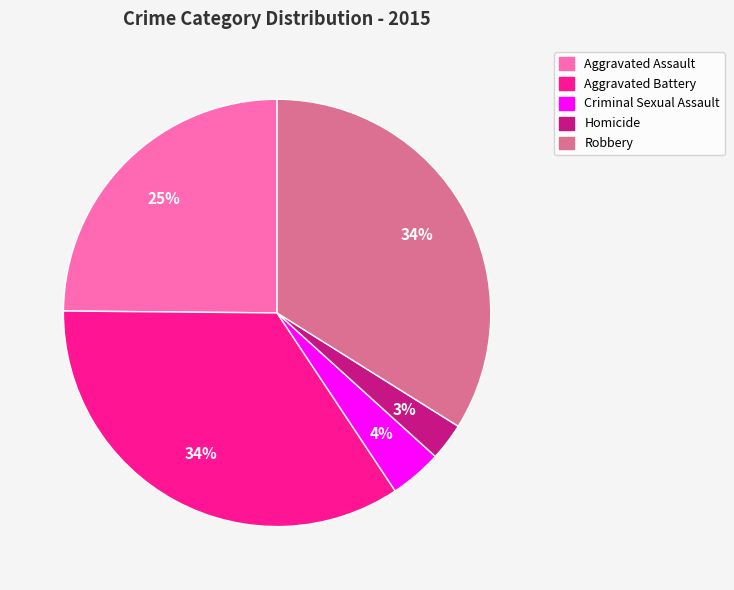

To the nearest percent, what is the average slice percentage?

20%